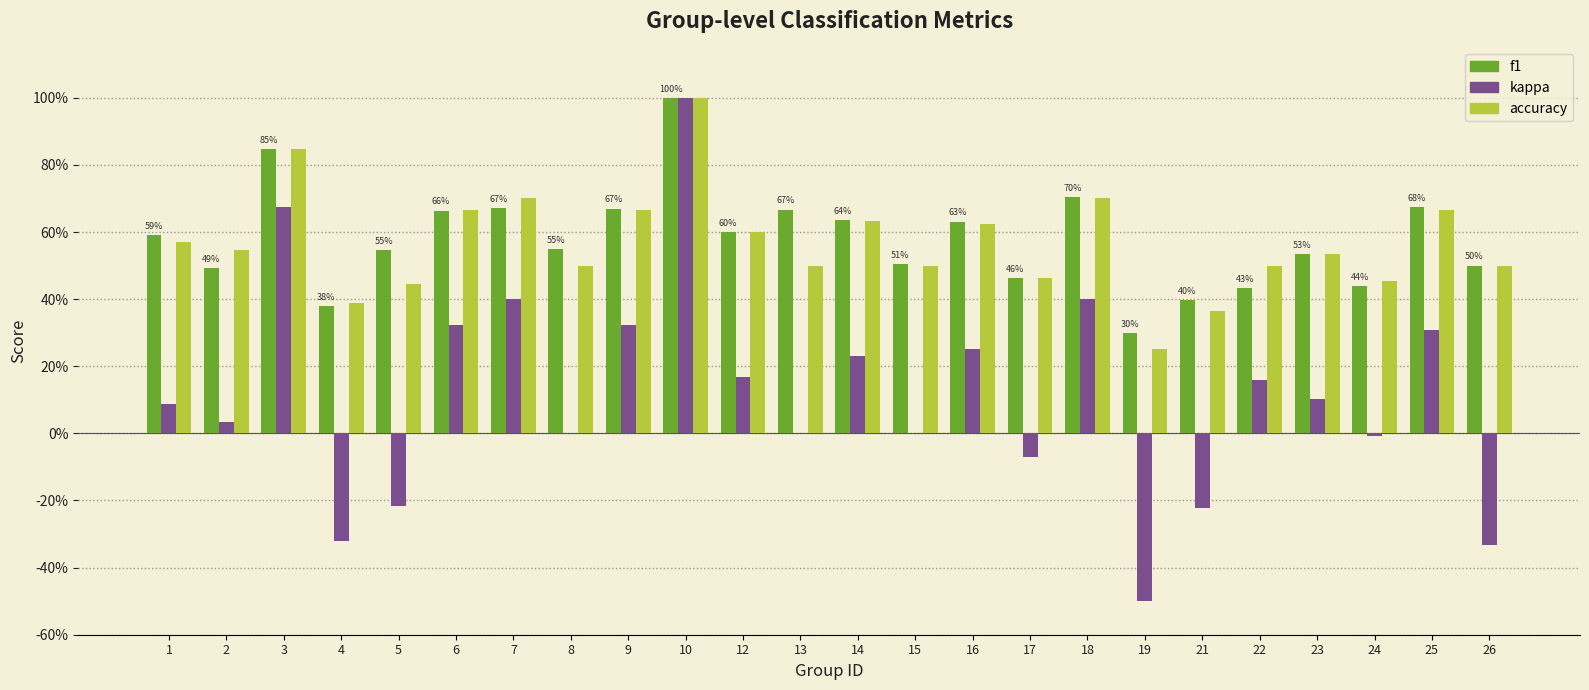

Are the bars horizontal?

No